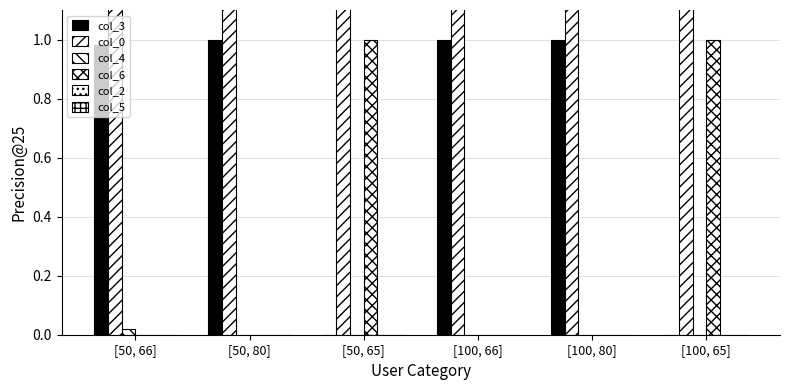

What is the total value across all series at [50, 80]?

51.0